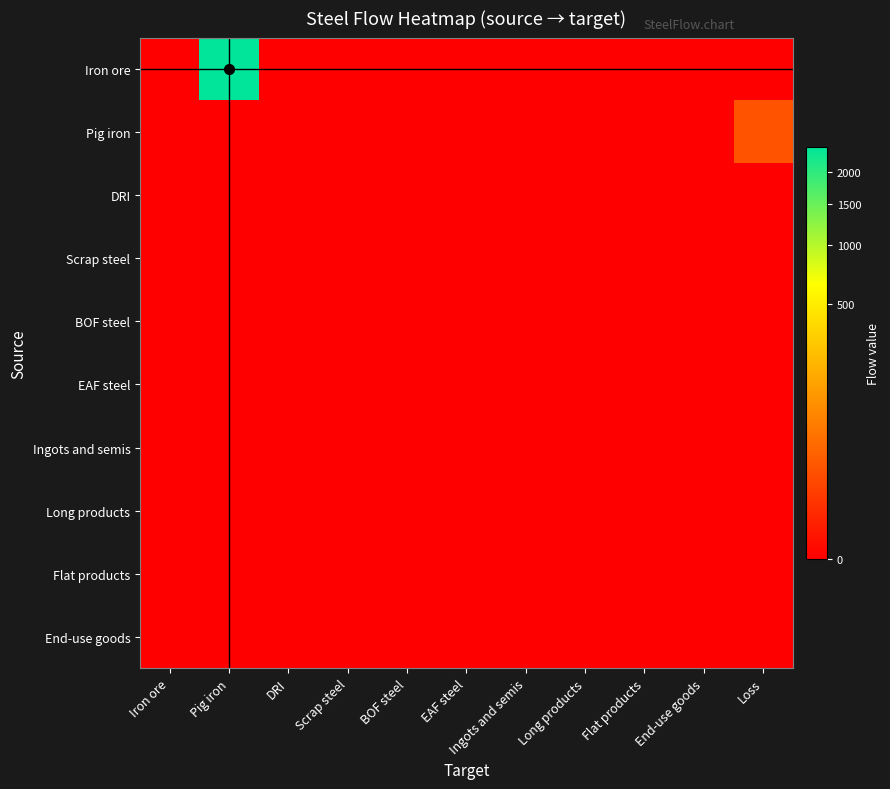

Reading right to left, extract all data points from this chart.

Iron ore: Loss=0.0	End-use goods=0.0	Flat products=0.0	Long products=0.0	Ingots and semis=0.0	EAF steel=0.0	BOF steel=0.0	Scrap steel=0.0	DRI=0.0	Pig iron=2472.6	Iron ore=0.0
Pig iron: Loss=15.6	End-use goods=0.0	Flat products=0.0	Long products=0.0	Ingots and semis=0.0	EAF steel=0.0	BOF steel=0.0	Scrap steel=0.0	DRI=0.0	Pig iron=0.0	Iron ore=0.0
DRI: Loss=0.0	End-use goods=0.0	Flat products=0.0	Long products=0.0	Ingots and semis=0.0	EAF steel=0.0	BOF steel=0.0	Scrap steel=0.0	DRI=0.0	Pig iron=0.0	Iron ore=0.0
Scrap steel: Loss=0.0	End-use goods=0.0	Flat products=0.0	Long products=0.0	Ingots and semis=0.0	EAF steel=0.0	BOF steel=0.0	Scrap steel=0.0	DRI=0.0	Pig iron=0.0	Iron ore=0.0
BOF steel: Loss=0.0	End-use goods=0.0	Flat products=0.0	Long products=0.0	Ingots and semis=0.0	EAF steel=0.0	BOF steel=0.0	Scrap steel=0.0	DRI=0.0	Pig iron=0.0	Iron ore=0.0
EAF steel: Loss=0.0	End-use goods=0.0	Flat products=0.0	Long products=0.0	Ingots and semis=0.0	EAF steel=0.0	BOF steel=0.0	Scrap steel=0.0	DRI=0.0	Pig iron=0.0	Iron ore=0.0
Ingots and semis: Loss=0.0	End-use goods=0.0	Flat products=0.0	Long products=0.0	Ingots and semis=0.0	EAF steel=0.0	BOF steel=0.0	Scrap steel=0.0	DRI=0.0	Pig iron=0.0	Iron ore=0.0
Long products: Loss=0.0	End-use goods=0.0	Flat products=0.0	Long products=0.0	Ingots and semis=0.0	EAF steel=0.0	BOF steel=0.0	Scrap steel=0.0	DRI=0.0	Pig iron=0.0	Iron ore=0.0
Flat products: Loss=0.0	End-use goods=0.0	Flat products=0.0	Long products=0.0	Ingots and semis=0.0	EAF steel=0.0	BOF steel=0.0	Scrap steel=0.0	DRI=0.0	Pig iron=0.0	Iron ore=0.0
End-use goods: Loss=0.0	End-use goods=0.0	Flat products=0.0	Long products=0.0	Ingots and semis=0.0	EAF steel=0.0	BOF steel=0.0	Scrap steel=0.0	DRI=0.0	Pig iron=0.0	Iron ore=0.0